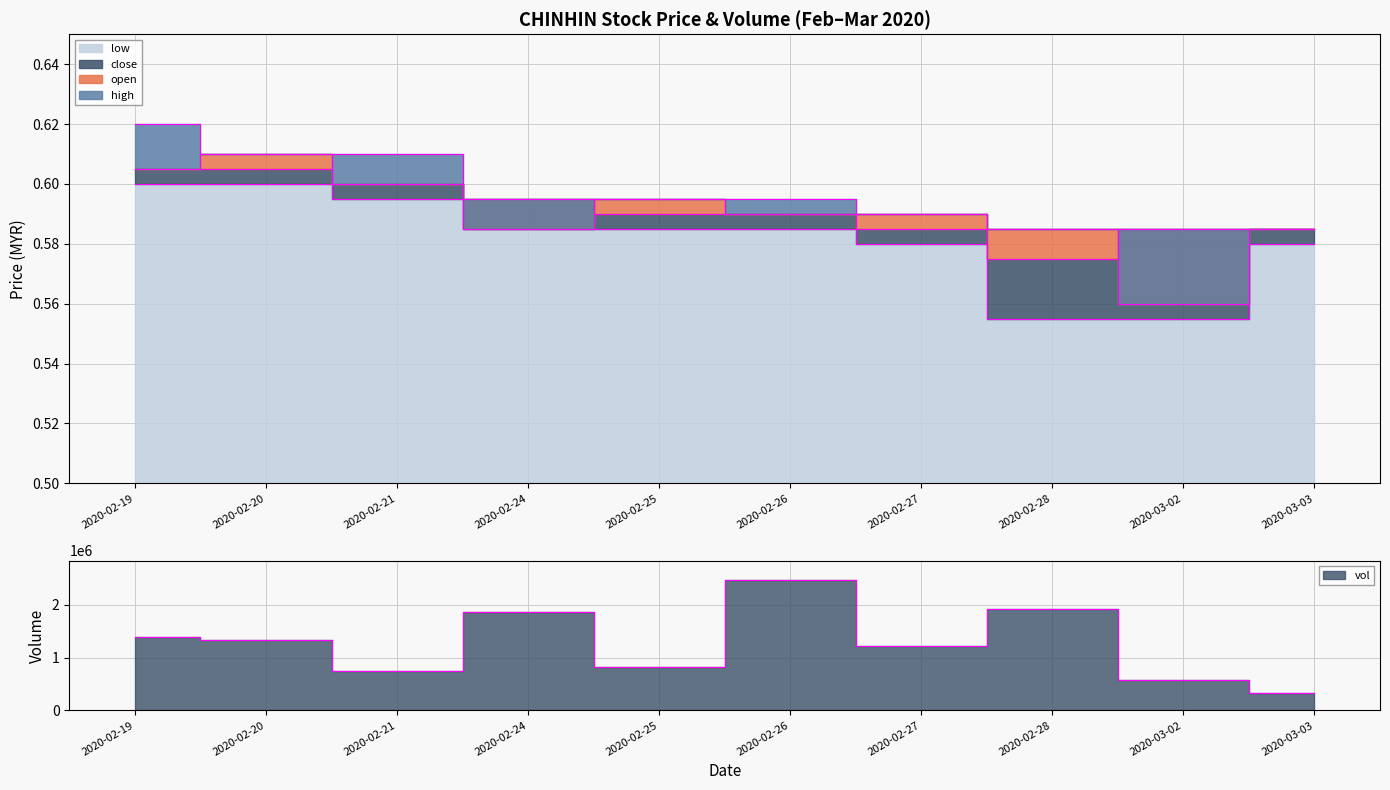

At how many categories does at least one series exceed 0?

10